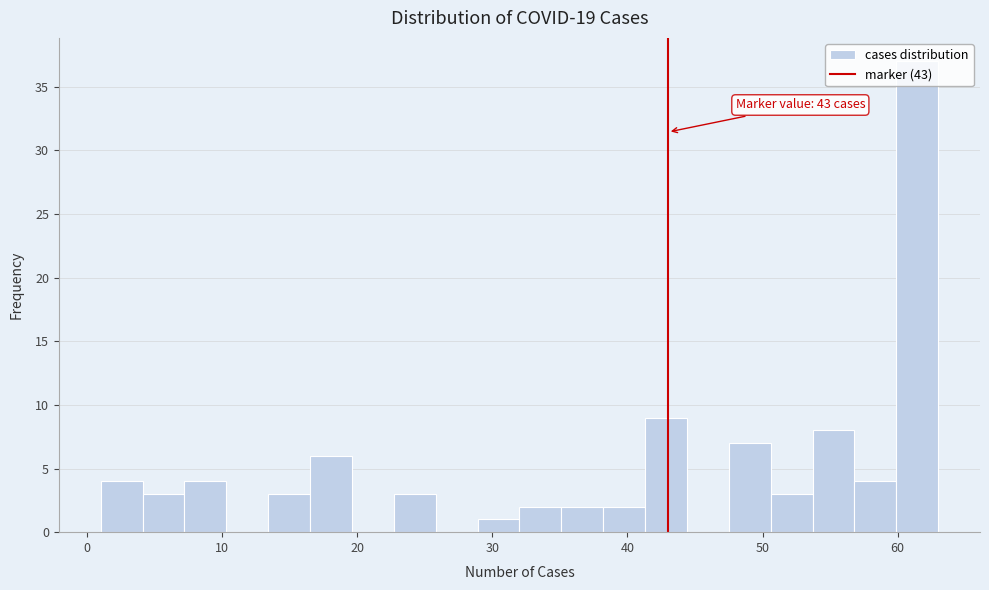

Read against the x-axis, roughly where is the centre of the tallest bar?

61